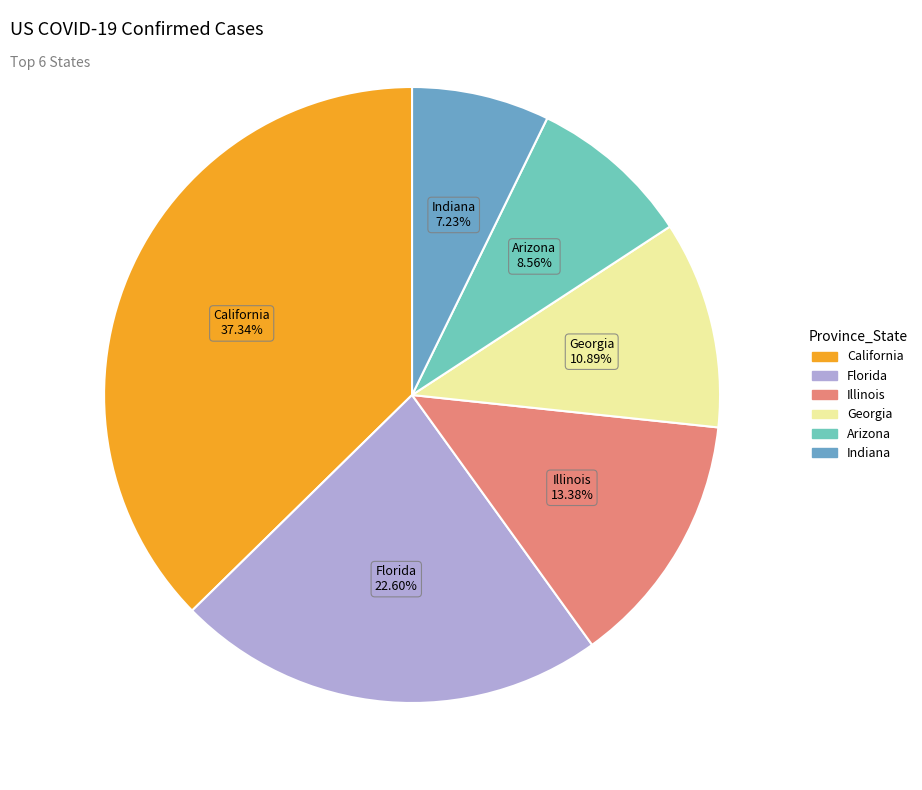

How many segments does this pie chart have?

6